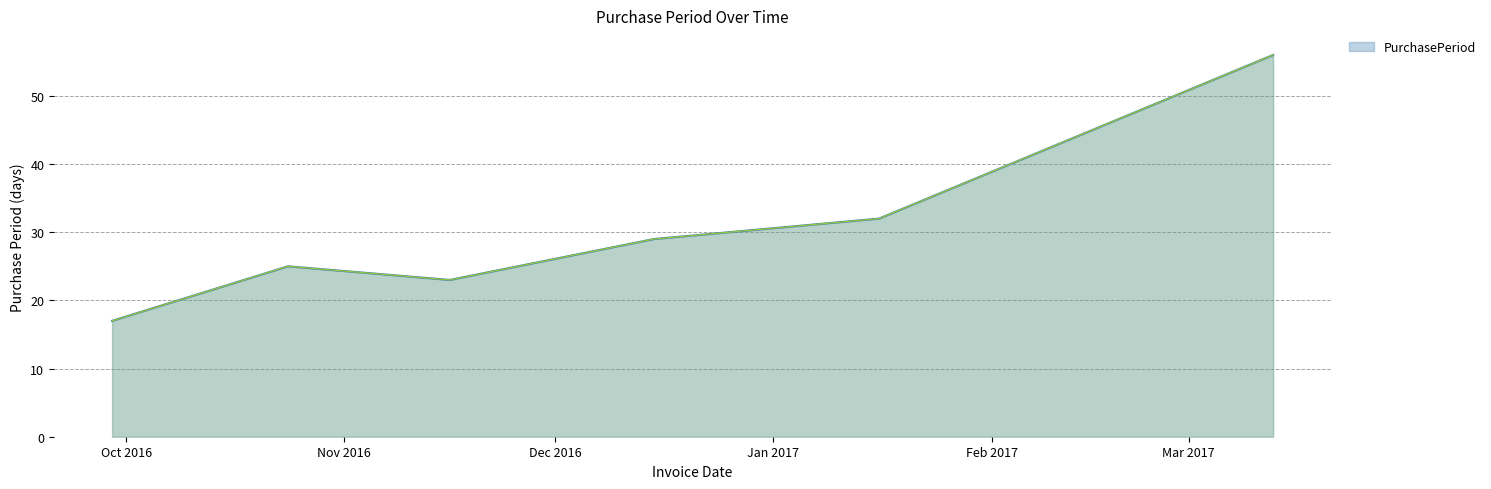

What is the average value?

30